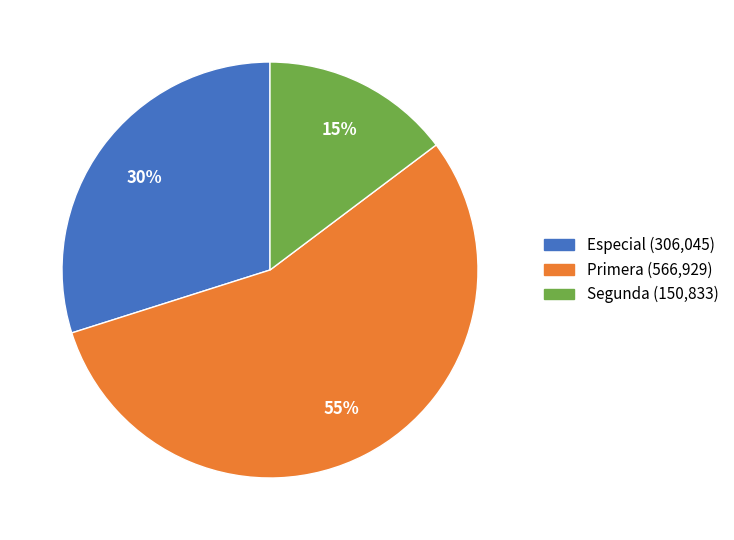

To the nearest percent, what is the average slice percentage?

33%